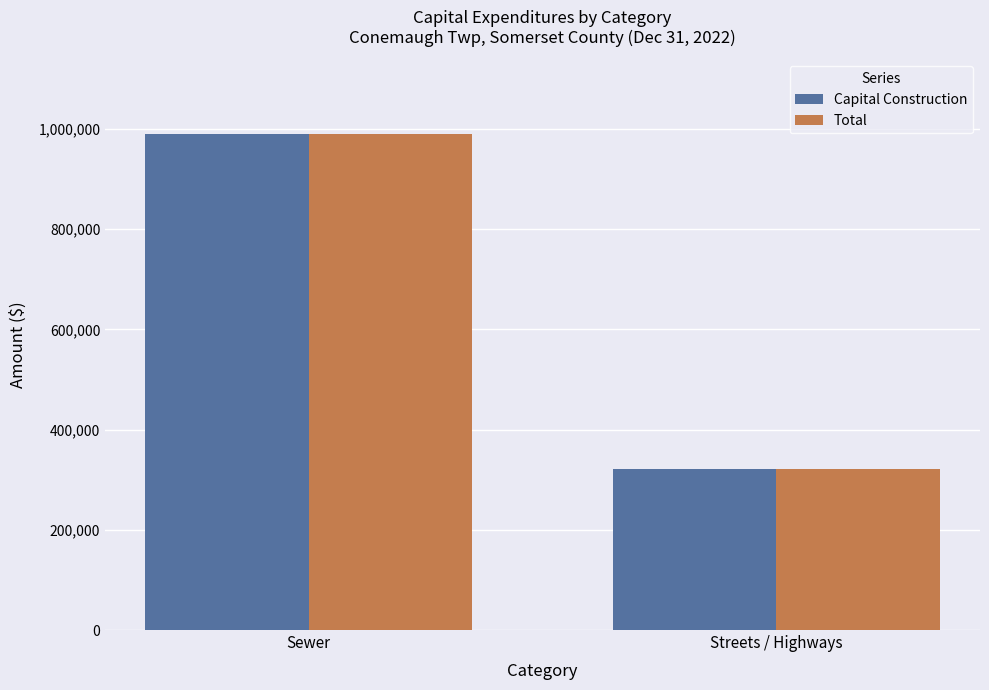

Which category has the lowest value in the Total series?

Streets / Highways